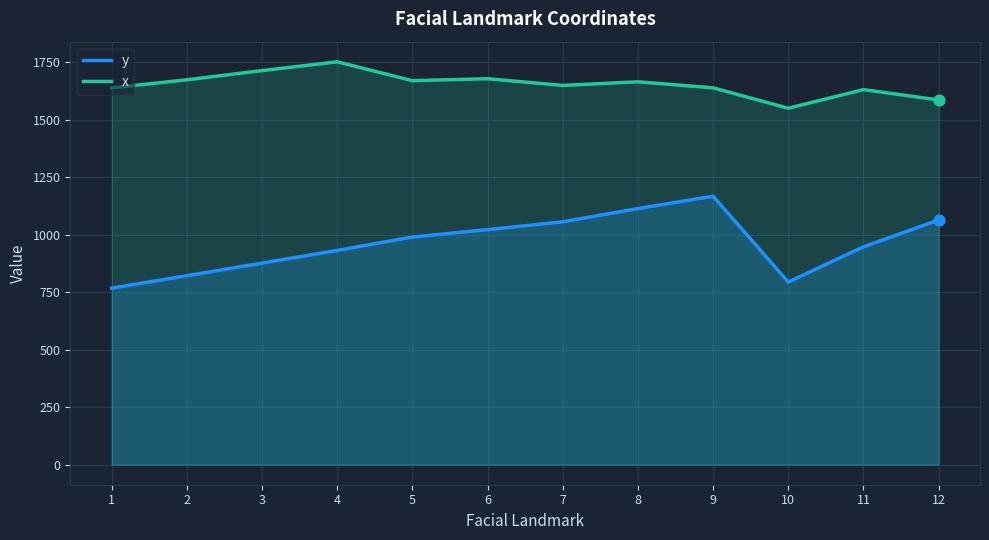

Which series has the largest Y range (max minus min)?

y